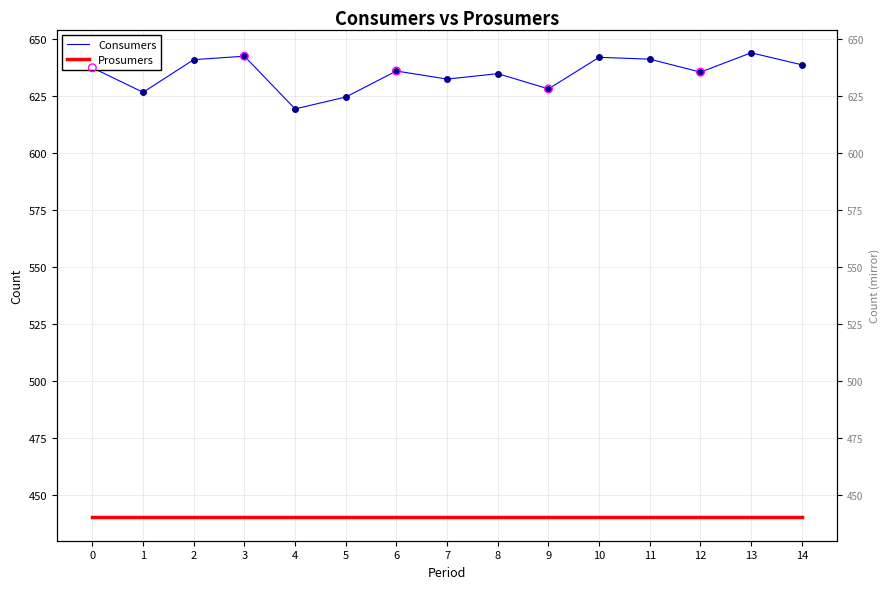

Which series reaches the minimum Y coordinate?

Prosumers